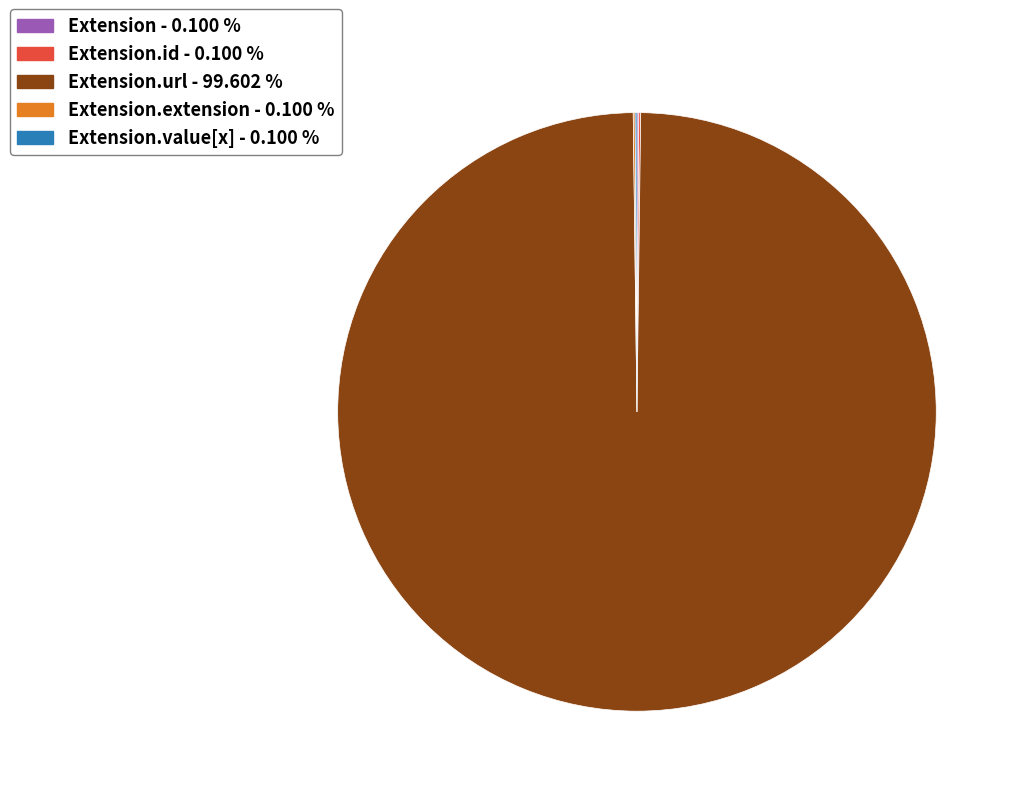

Does Extension.url - 99.602 % represent more than half of the total?

Yes